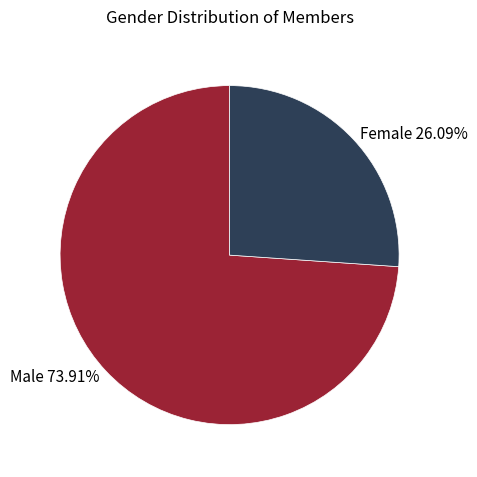

To the nearest percent, what is the difference between the Male and Female slice percentages?

48%